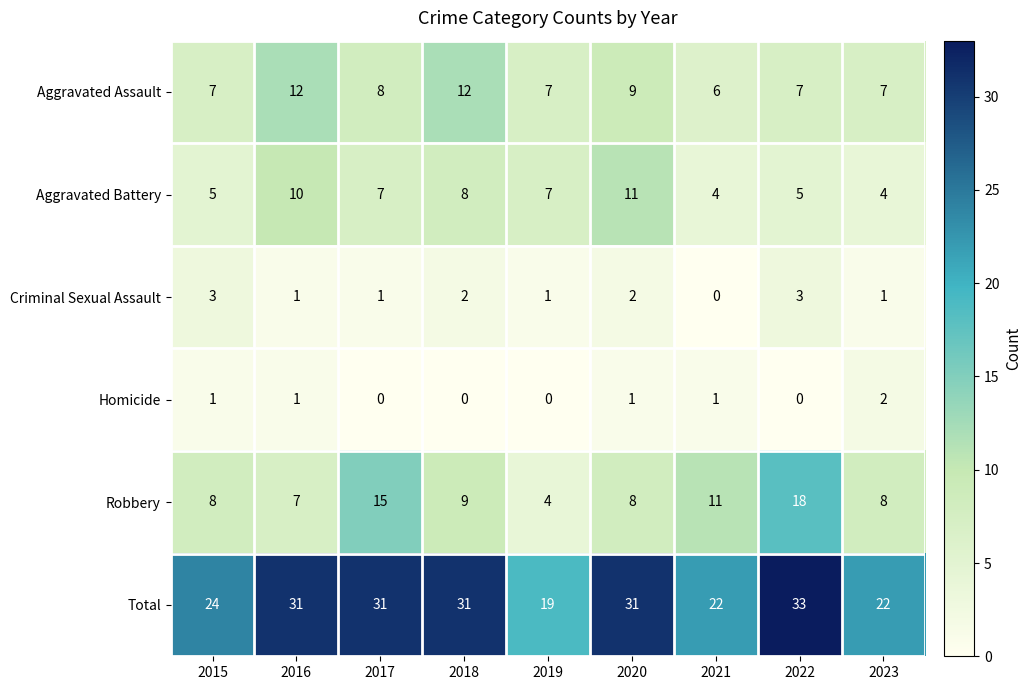

The value of Criminal Sexual Assault at 2016 is 0. True or false?

False